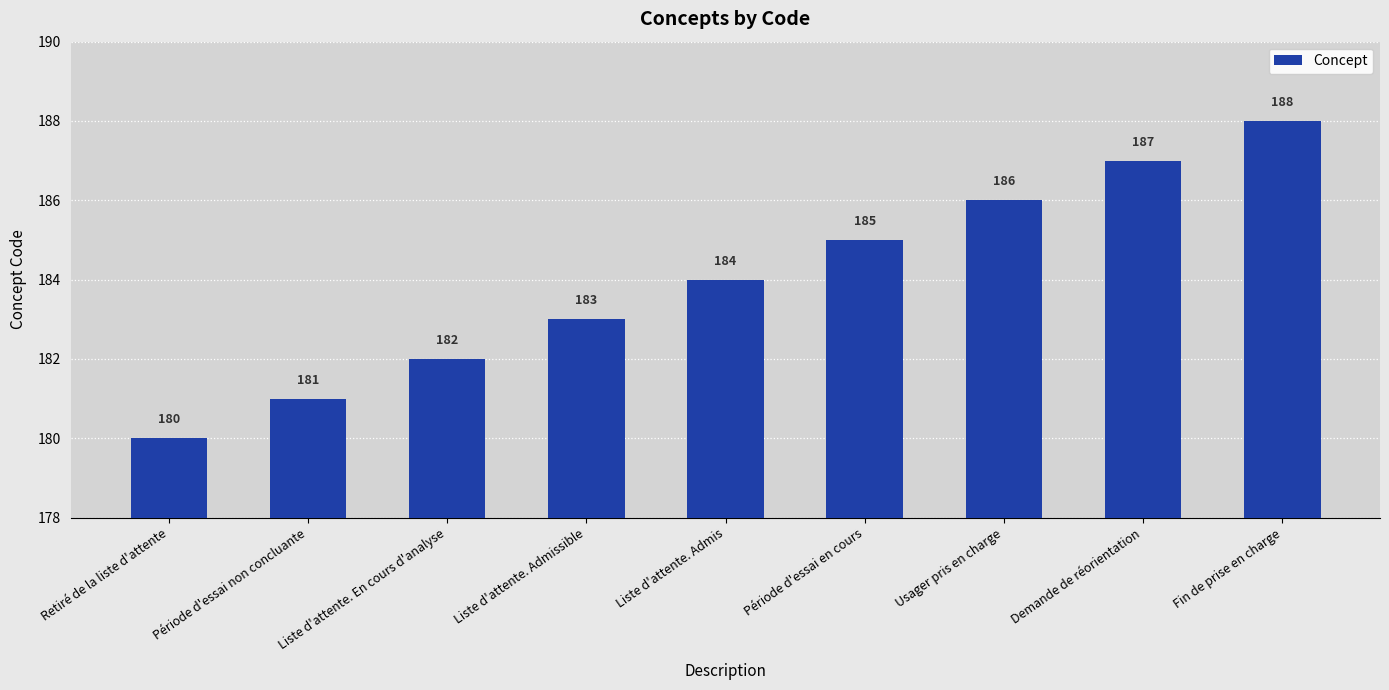

Read the value at Liste d'attente. Admis.

184